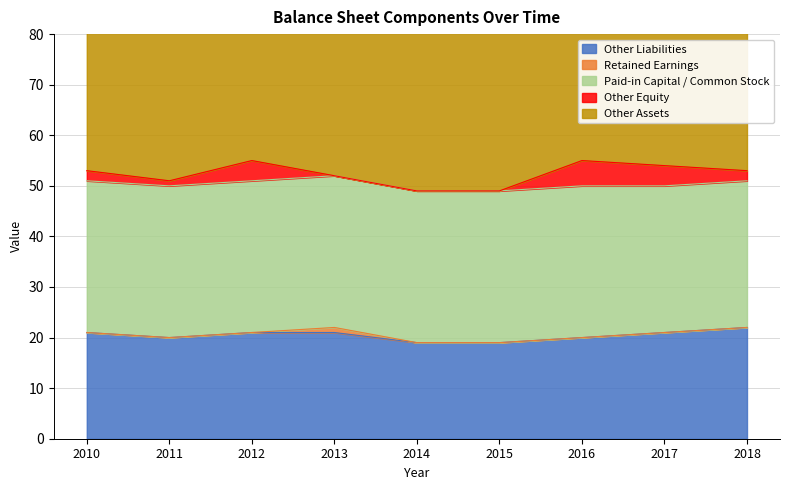

How many values in the Other Liabilities series exceed 21?

1